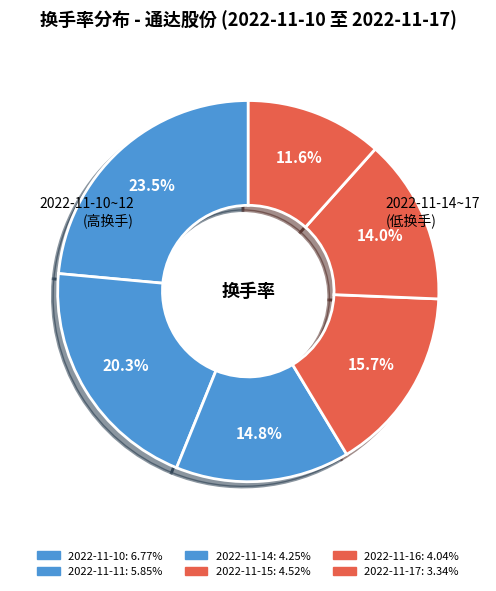

Is there any slice that represents more than half of the pie?

No